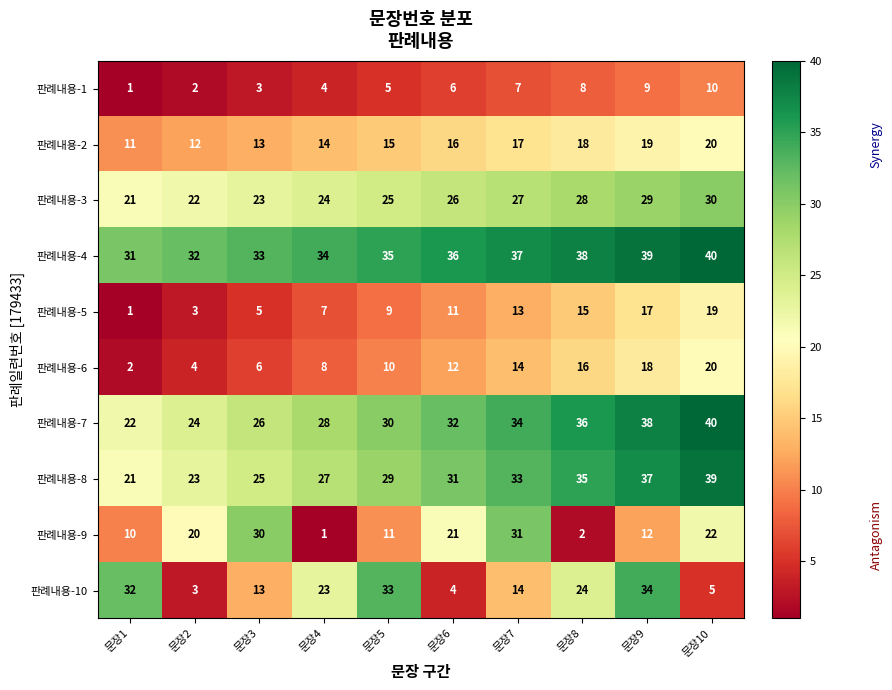

The 판례내용-3 series shows 41 at 문장7. True or false?

False